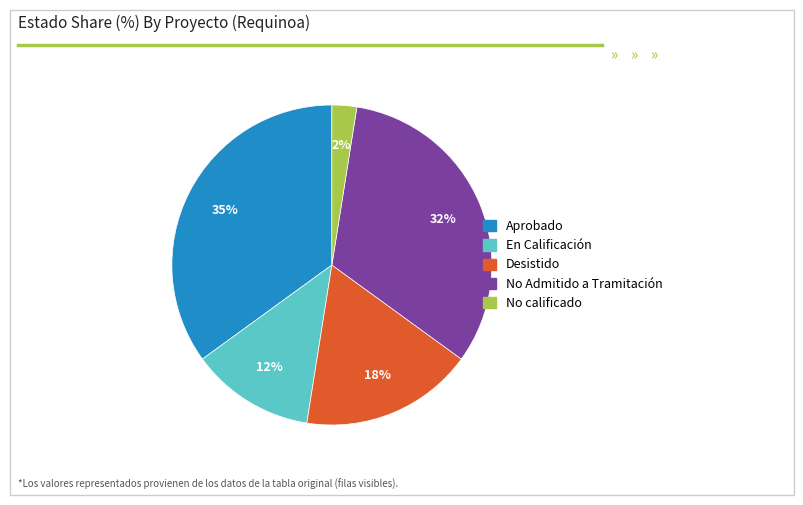

Is there any slice that represents more than half of the pie?

No